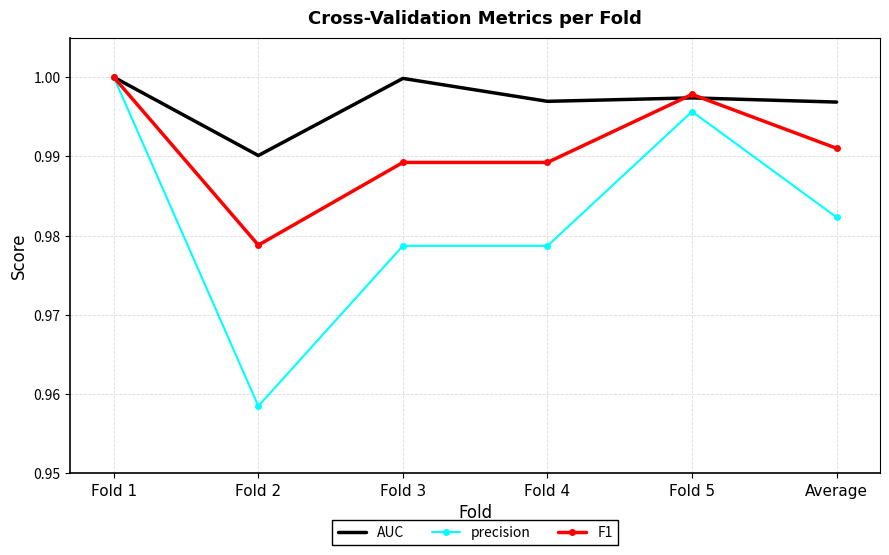

Which category has the lowest value across all series?

Fold 2